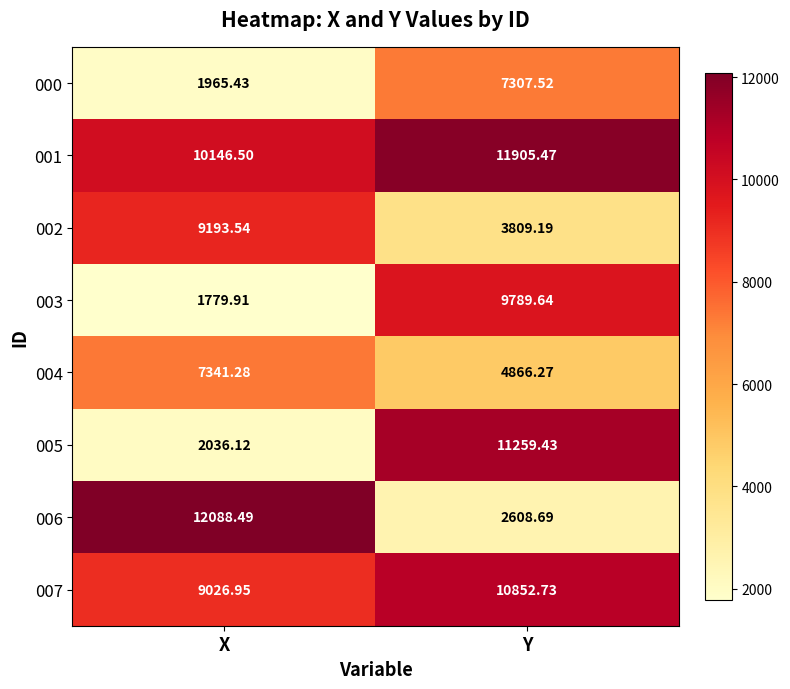

Which label corresponds to the smallest value in the chart?

X